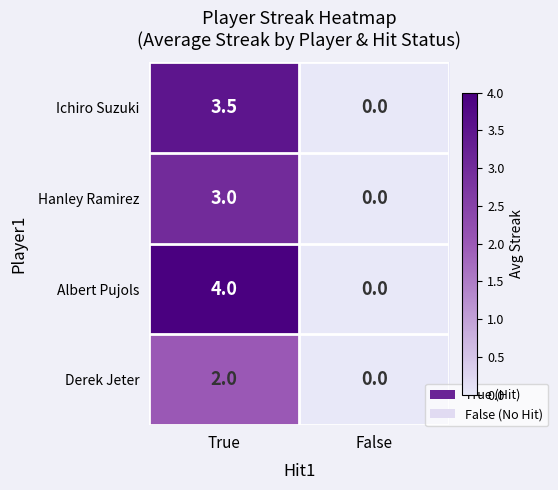

What is the highest value of the Albert Pujols series?

4.0